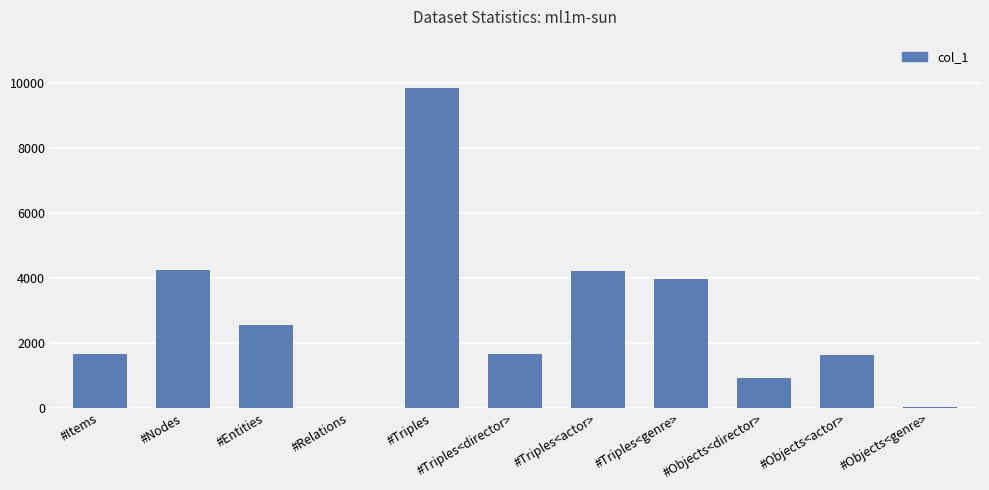

The value at #Triples is 14315. True or false?

False